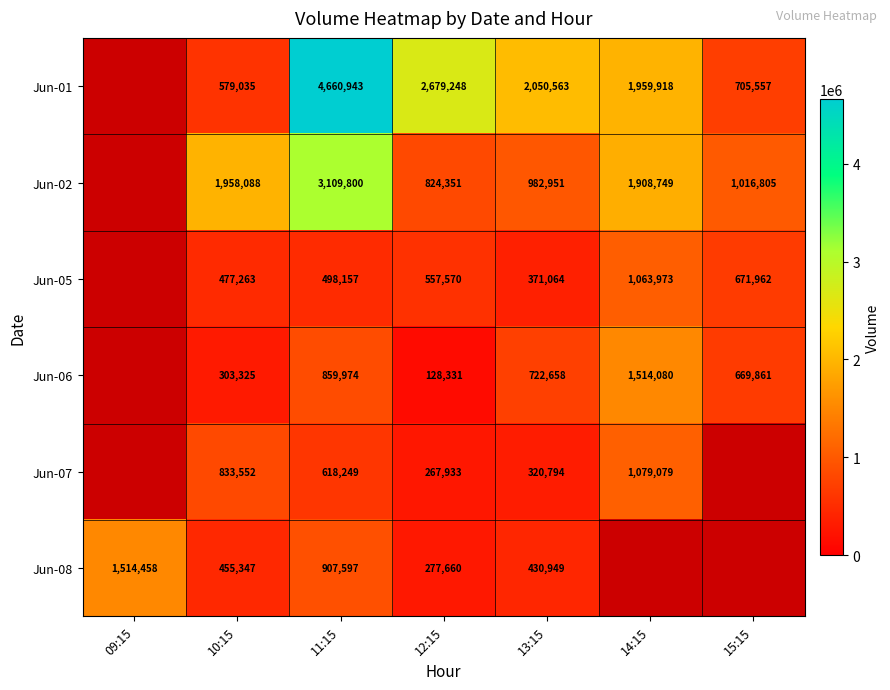

What is the difference between the highest and lowest values at 13:15?

1729769